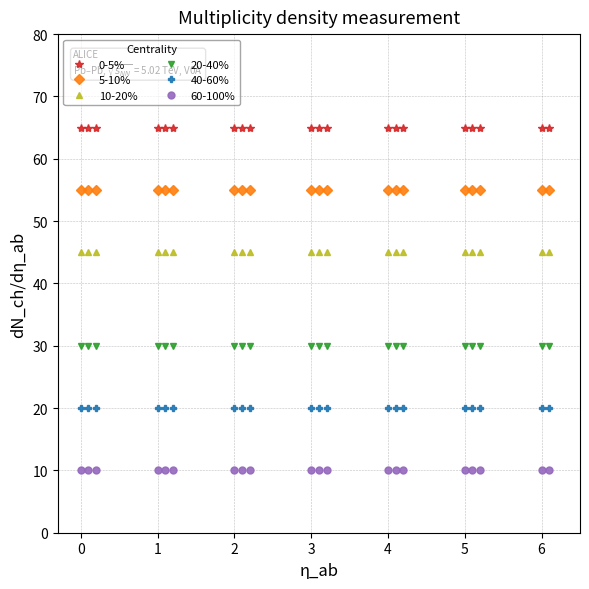

What is the average value of the 0-5% series?

65